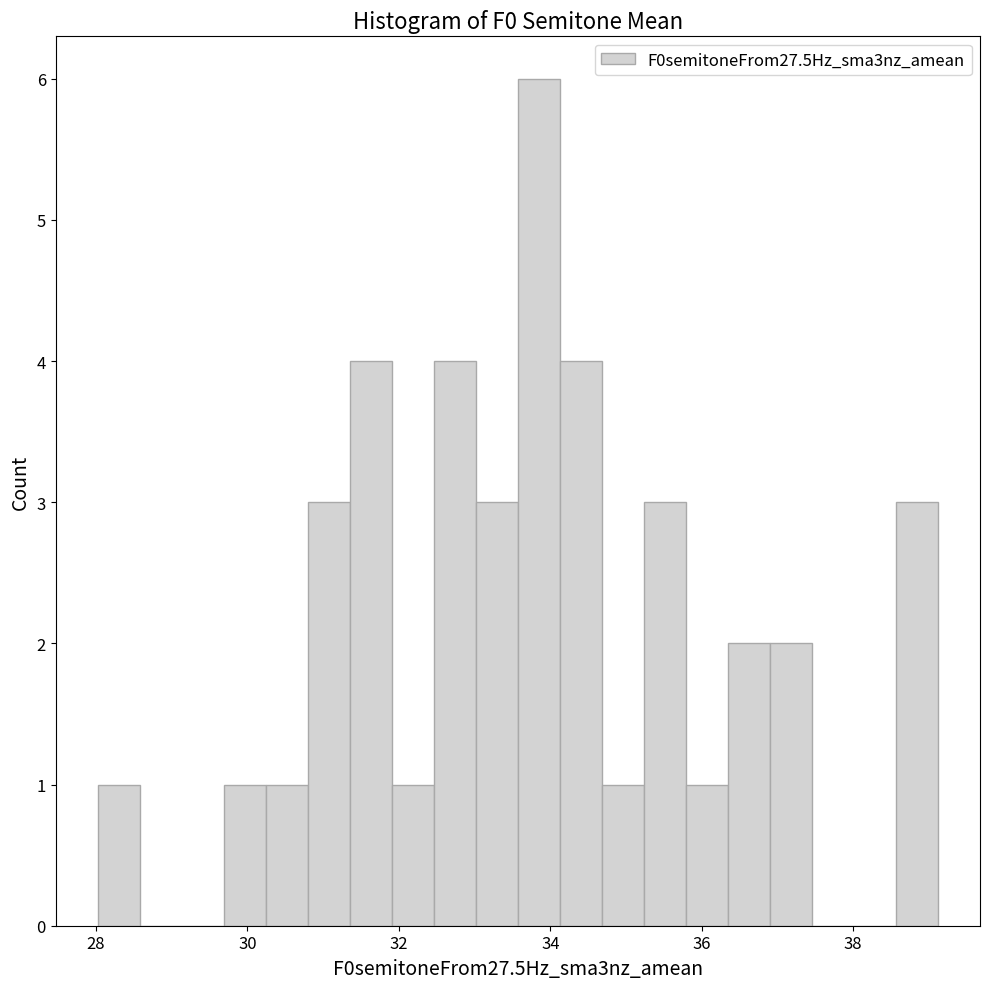

Around what value on the x-axis is the tallest bar? Give the approximate position of its centre, as read against the axis.

33.8